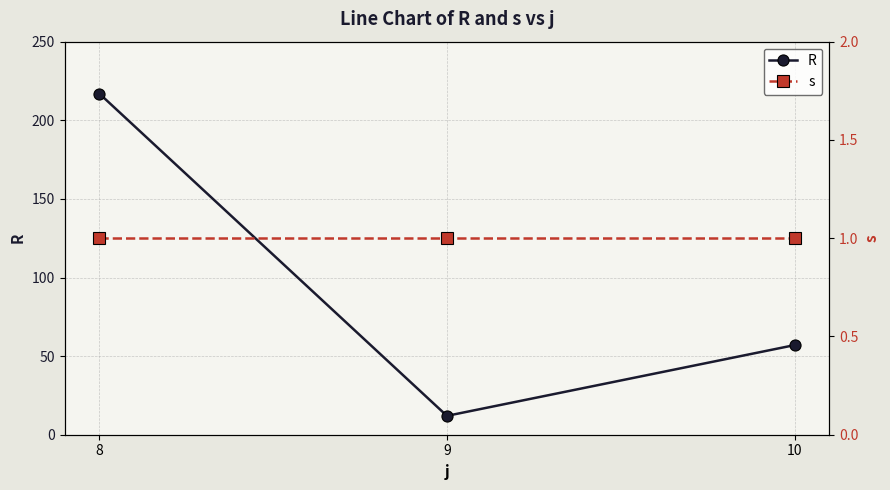

True or false: R has a value of 39 at 10.

False